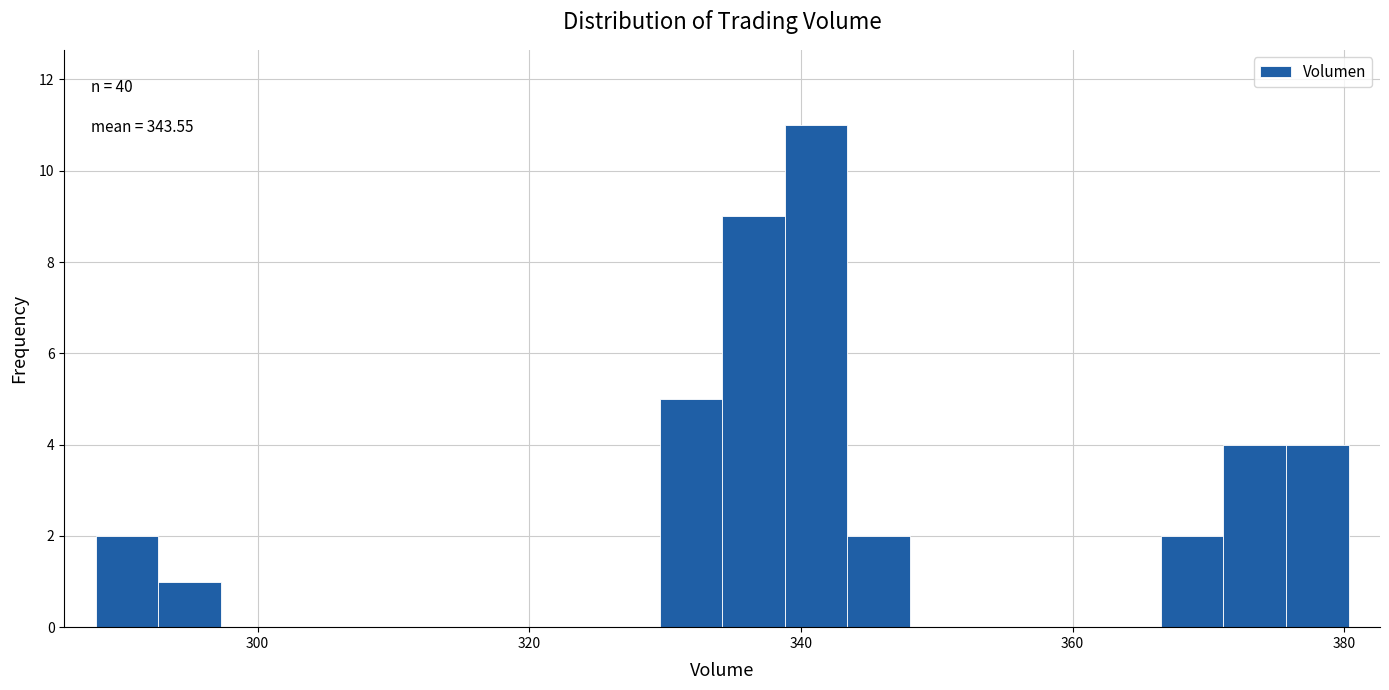

Read against the x-axis, roughly where is the centre of the tallest bar?

342